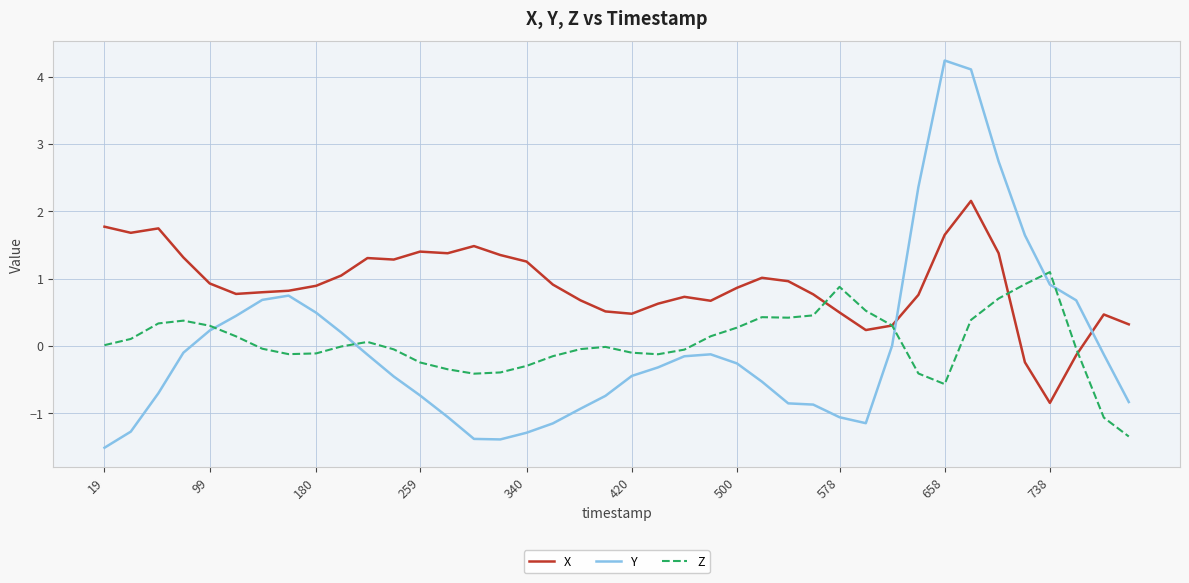

True or false: Y and X cross at least once.

True